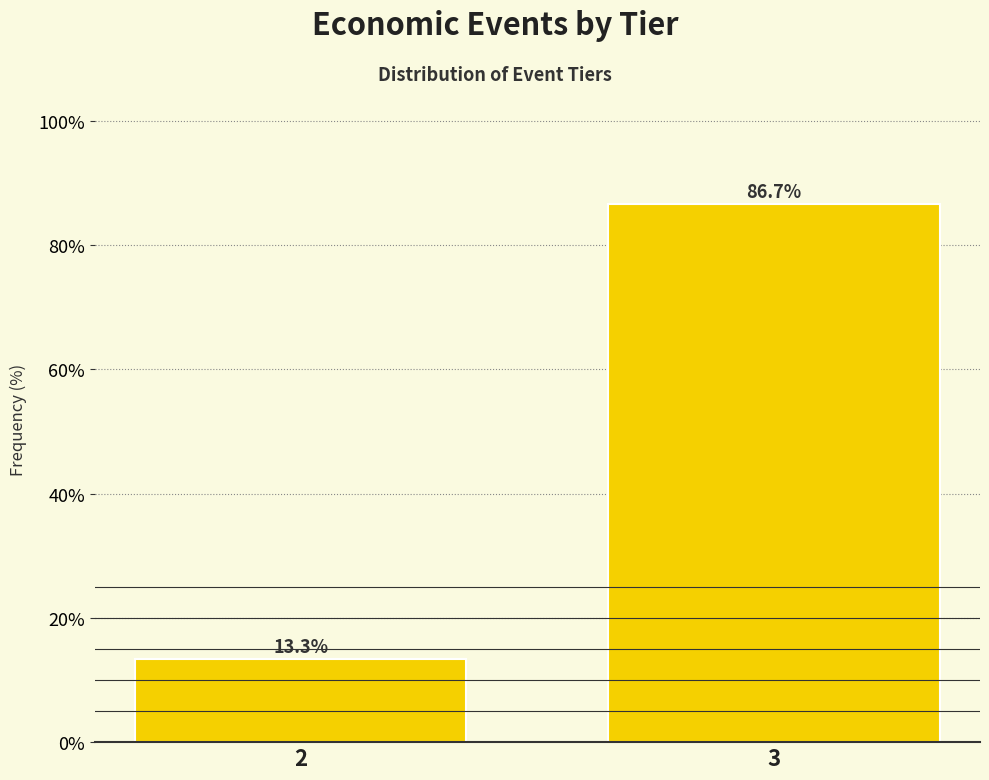

Reading left to right, transcribe all the data shown in this chart.

13.3	86.7